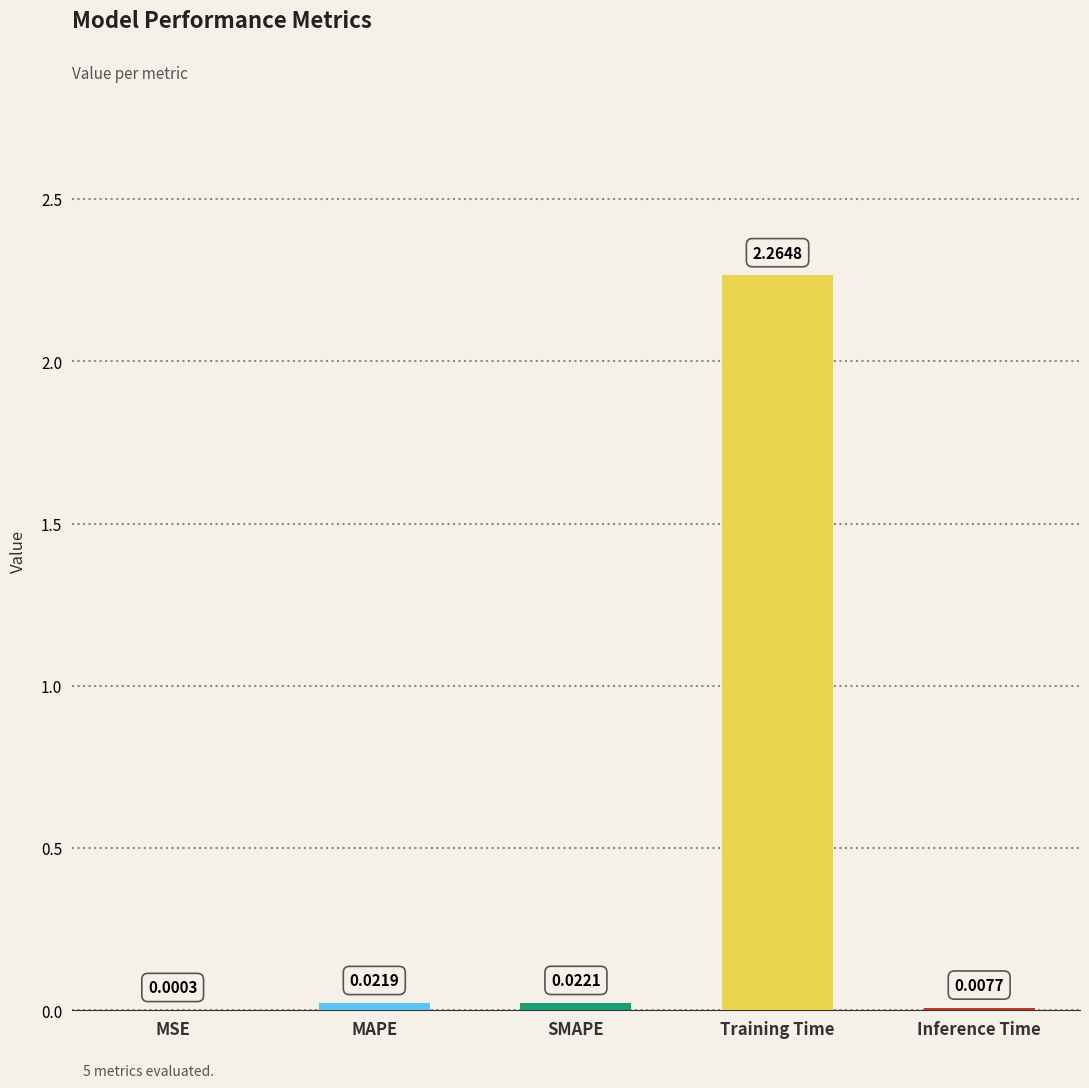

Where is the data nearest to the value 1?

SMAPE